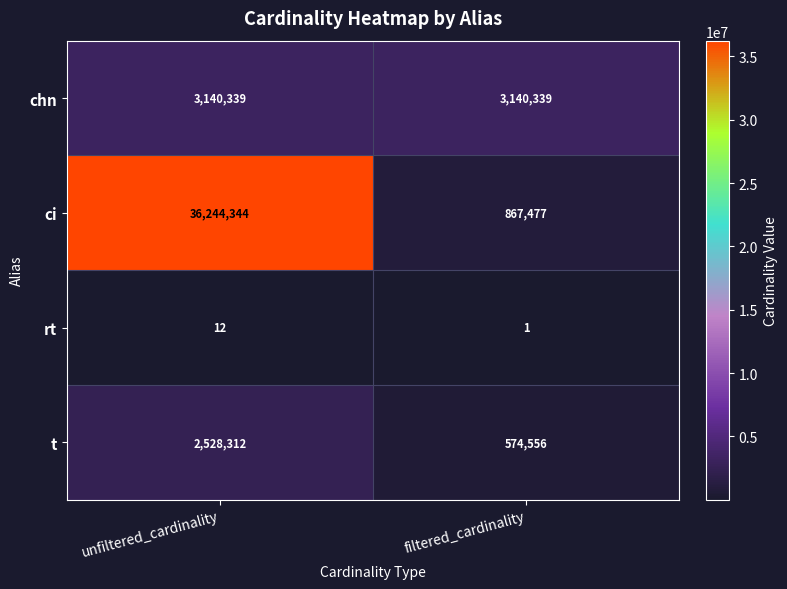

The value of t at filtered_cardinality is 941657. True or false?

False